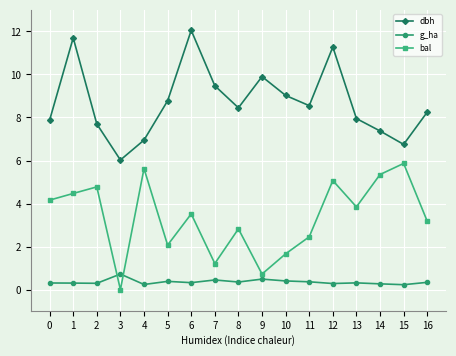

In dbh, how many points are lower than both neighbors (excluding endpoints)?

4